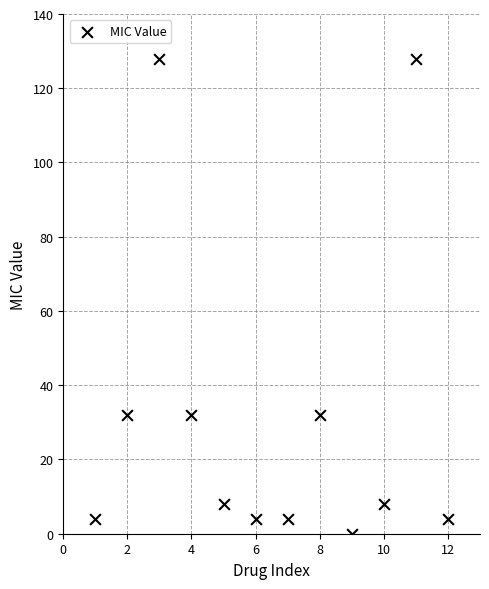

What is the average Y value?

32.0